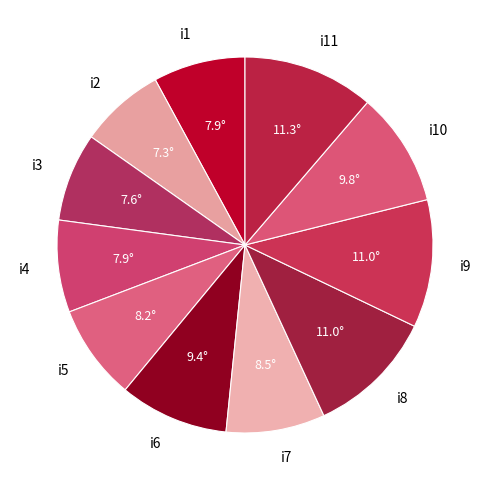

Between i8 and i4, which is larger?

i8